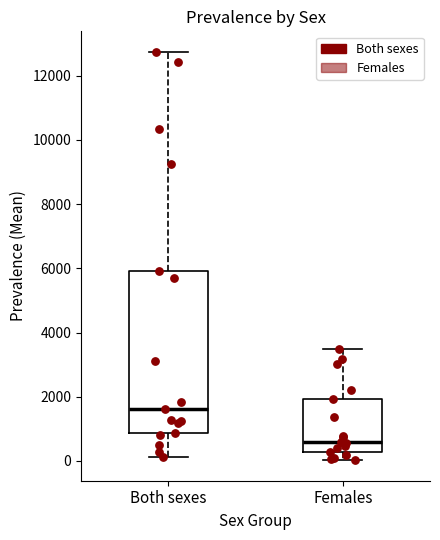

Reading left to right, read every box against the y-axis: the position of its median line, the range the box covers, and the ends of its whiskers. The values are not printed on the chart, so give them approximately, as read against the axis.

Both sexes: median 1600, box 800 to 6000, whiskers 200 to 12800
Females: median 600, box 200 to 2000, whiskers 0 to 3400